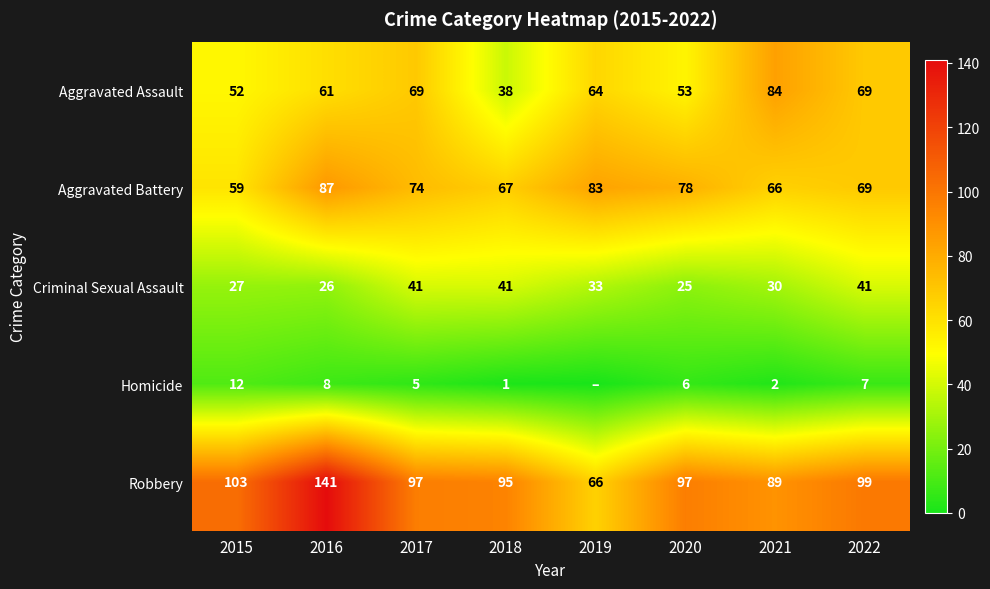

What is the sum of the Criminal Sexual Assault values at 2016 and 2020?

51